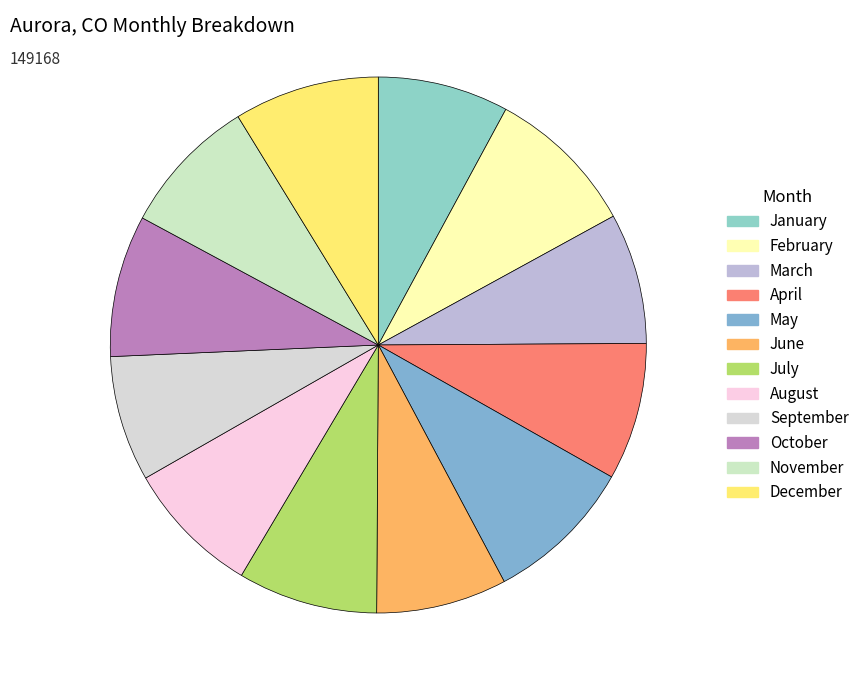

Is there a majority slice in this chart?

No